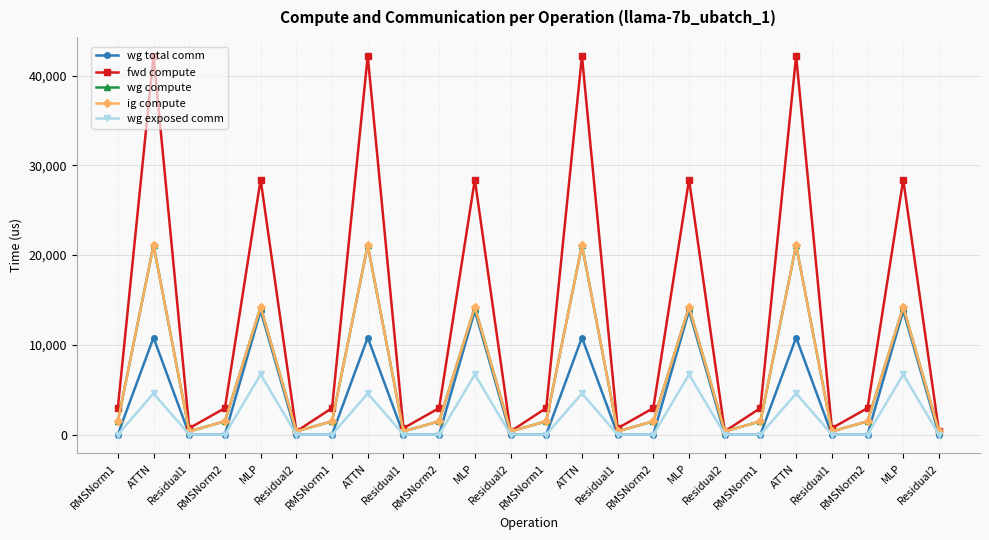

Reading right to left, extract all data points from this chart.

wg total comm: Residual2=0.0	MLP=13800.3	RMSNorm2=0.0	Residual1=0.0	ATTN=10805.9	RMSNorm1=0.0	Residual2=0.0	MLP=13800.3	RMSNorm2=0.0	Residual1=0.0	ATTN=10805.9	RMSNorm1=0.0	Residual2=0.0	MLP=13800.3	RMSNorm2=0.0	Residual1=0.0	ATTN=10805.9	RMSNorm1=0.0	Residual2=0.0	MLP=13800.3	RMSNorm2=0.0	Residual1=0.0	ATTN=10805.9	RMSNorm1=0.0
fwd compute: Residual2=351.4	MLP=28417.8	RMSNorm2=2948.6	Residual1=702.9	ATTN=42205.0	RMSNorm1=2948.6	Residual2=351.4	MLP=28417.8	RMSNorm2=2948.6	Residual1=702.9	ATTN=42205.0	RMSNorm1=2948.6	Residual2=351.4	MLP=28417.8	RMSNorm2=2948.6	Residual1=702.9	ATTN=42205.0	RMSNorm1=2948.6	Residual2=351.4	MLP=28417.8	RMSNorm2=2948.6	Residual1=702.9	ATTN=42205.0	RMSNorm1=2948.6
wg compute: Residual2=351.4	MLP=14208.9	RMSNorm2=1474.3	Residual1=351.4	ATTN=21102.5	RMSNorm1=1474.3	Residual2=351.4	MLP=14208.9	RMSNorm2=1474.3	Residual1=351.4	ATTN=21102.5	RMSNorm1=1474.3	Residual2=351.4	MLP=14208.9	RMSNorm2=1474.3	Residual1=351.4	ATTN=21102.5	RMSNorm1=1474.3	Residual2=351.4	MLP=14208.9	RMSNorm2=1474.3	Residual1=351.4	ATTN=21102.5	RMSNorm1=1474.3
ig compute: Residual2=351.4	MLP=14208.9	RMSNorm2=1474.3	Residual1=351.4	ATTN=21102.5	RMSNorm1=1474.3	Residual2=351.4	MLP=14208.9	RMSNorm2=1474.3	Residual1=351.4	ATTN=21102.5	RMSNorm1=1474.3	Residual2=351.4	MLP=14208.9	RMSNorm2=1474.3	Residual1=351.4	ATTN=21102.5	RMSNorm1=1474.3	Residual2=351.4	MLP=14208.9	RMSNorm2=1474.3	Residual1=351.4	ATTN=21102.5	RMSNorm1=1474.3
wg exposed comm: Residual2=0.0	MLP=6693.1	RMSNorm2=0.0	Residual1=0.0	ATTN=4573.6	RMSNorm1=0.0	Residual2=0.0	MLP=6693.1	RMSNorm2=0.0	Residual1=0.0	ATTN=4573.6	RMSNorm1=0.0	Residual2=0.0	MLP=6693.1	RMSNorm2=0.0	Residual1=0.0	ATTN=4573.6	RMSNorm1=0.0	Residual2=0.0	MLP=6693.1	RMSNorm2=0.0	Residual1=0.0	ATTN=4573.6	RMSNorm1=0.0